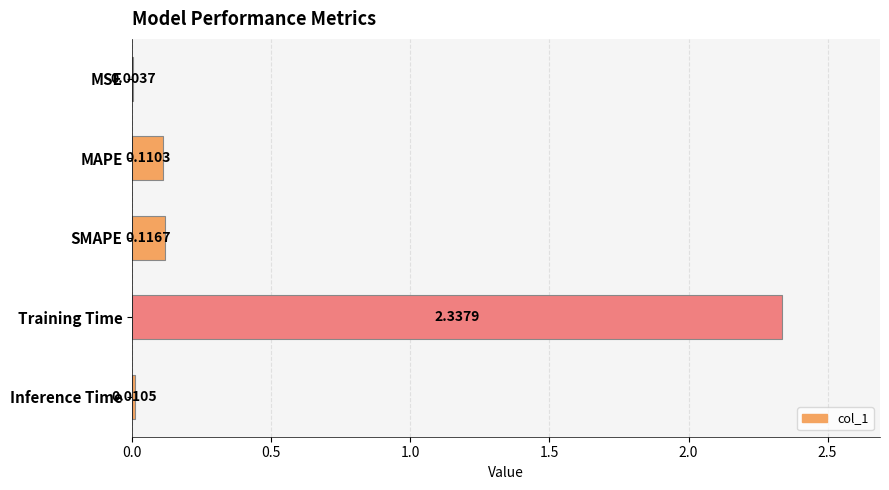

What is the average value?

0.5